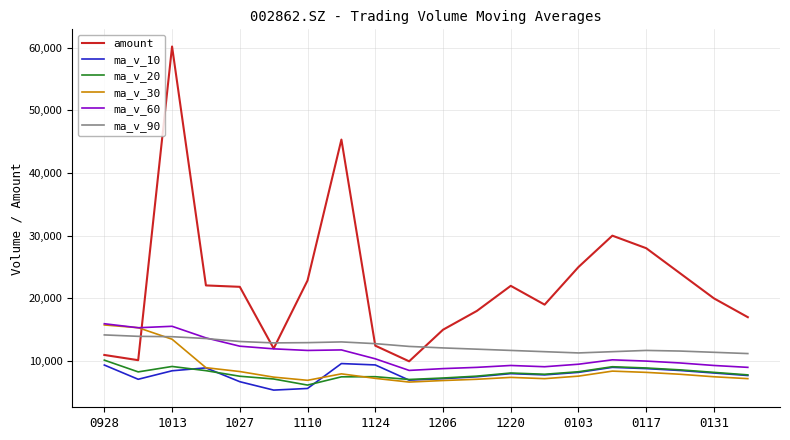

Which series has the largest range (max minus min)?

amount